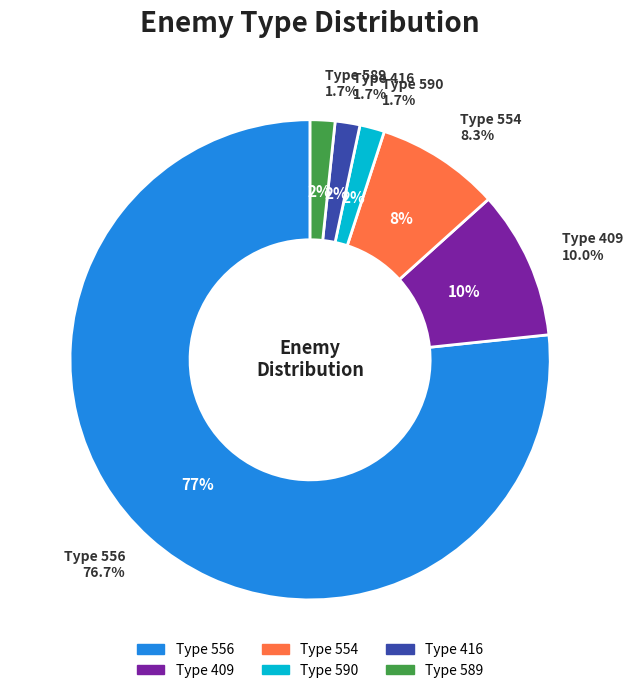

What is the change in value from 554 to 416?

-138